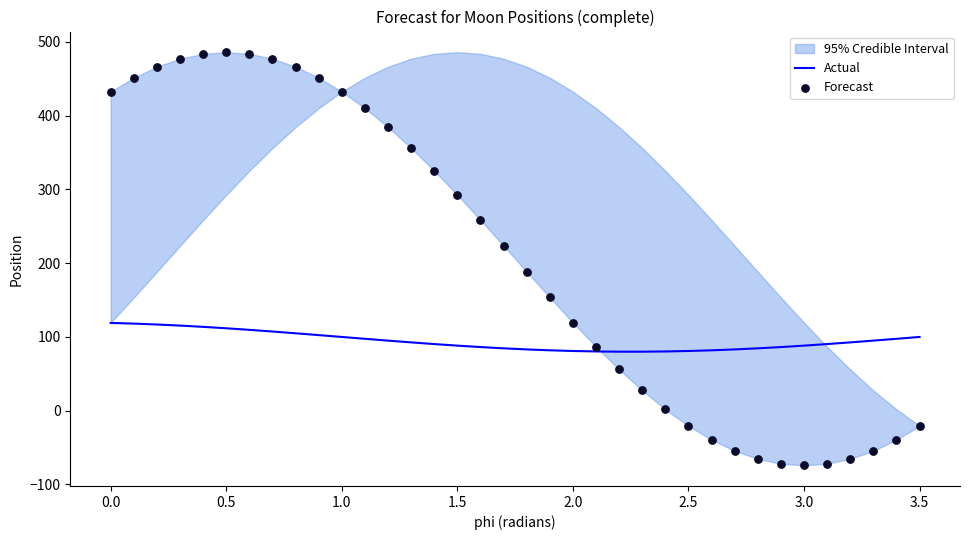

What is the highest value of the Actual series?

119.0